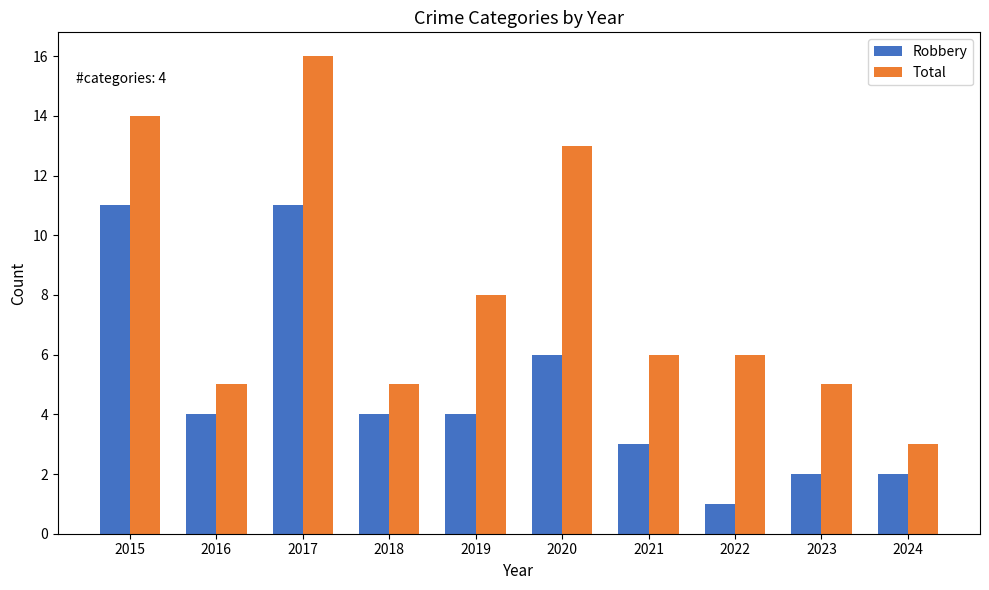

True or false: Total has a value of 6 at 2021.

True